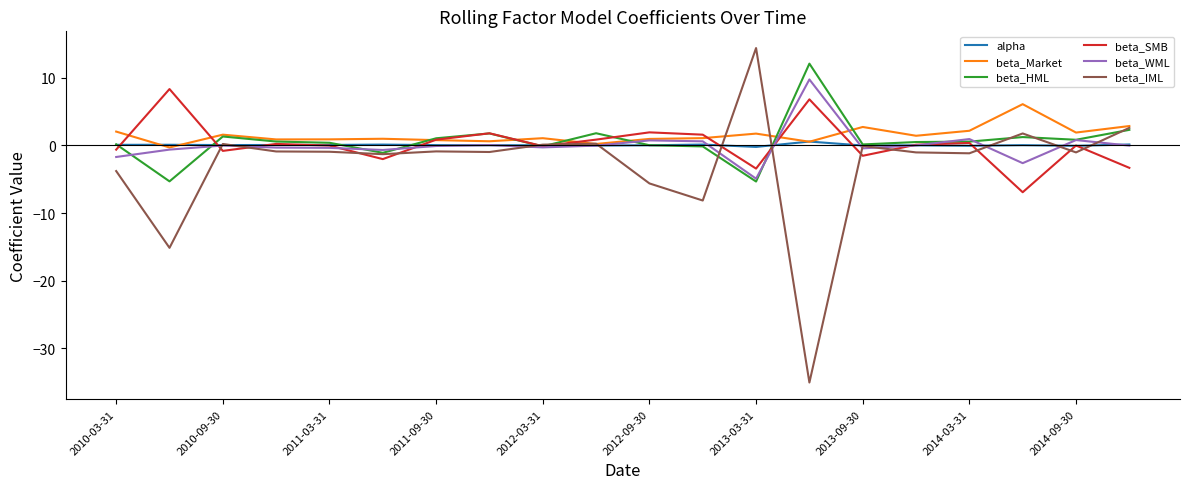

Which series has the widest spread of values?

beta_IML